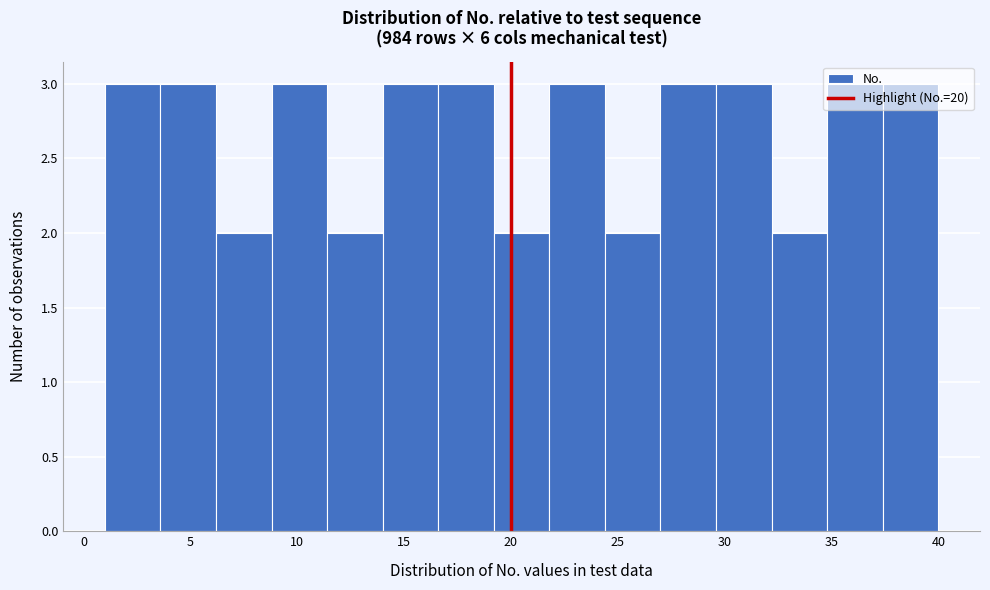

How tall is the bar that spans 21.8 to 24.4 on the x-axis? Neither the bar edges nor the heights are printed on the chart, so give them approximately, as read against the axes.

3